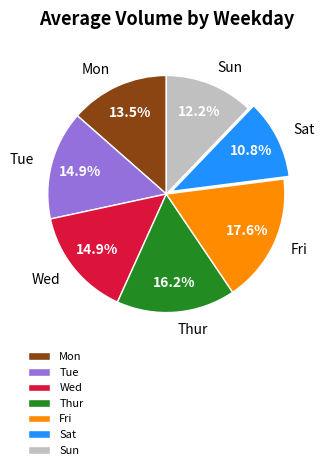

Which category has the biggest portion of the pie?

Fri